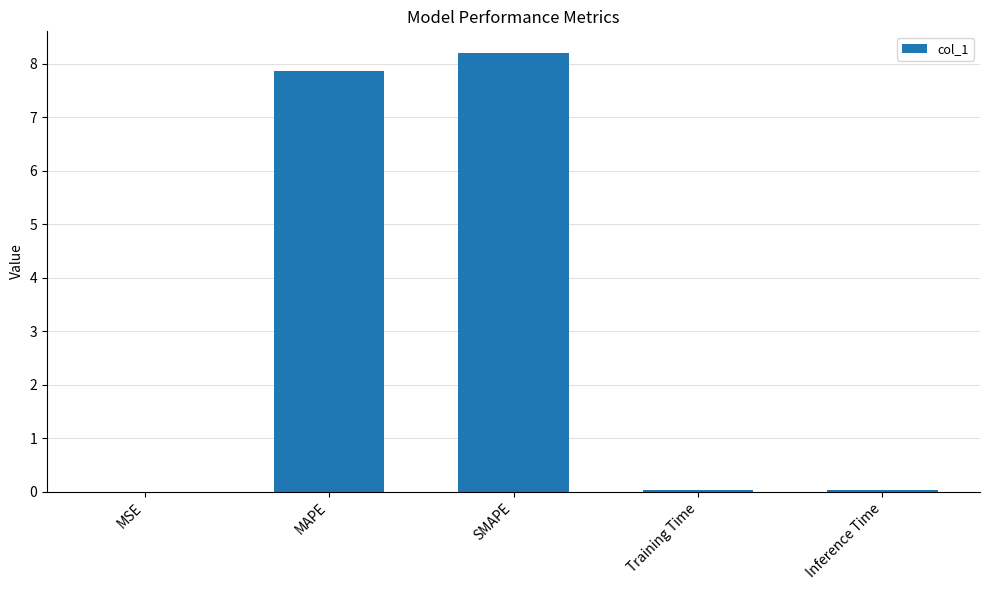

What is the sum of all values?

16.1